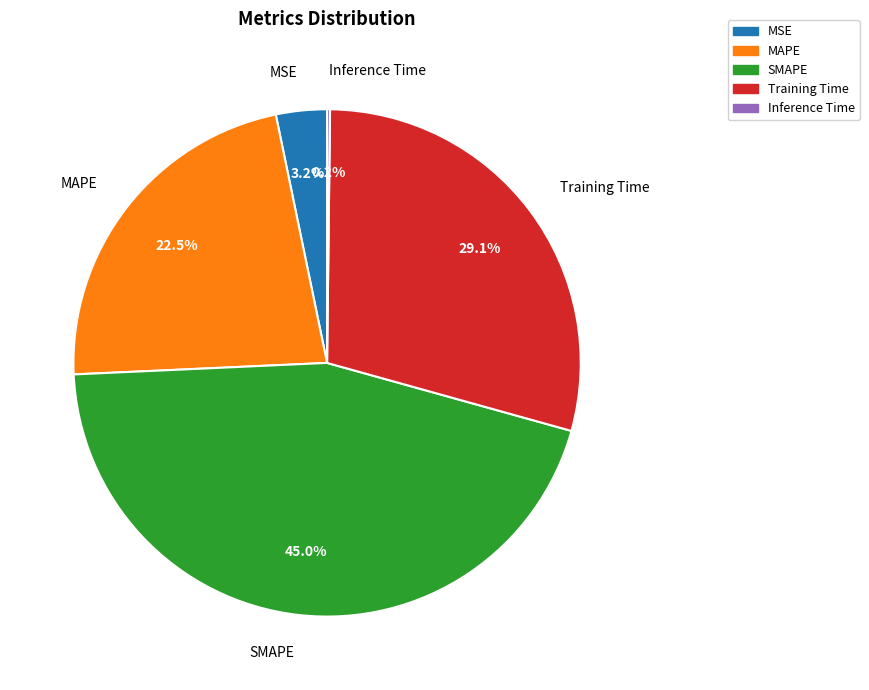

Is there any slice that represents more than half of the pie?

No